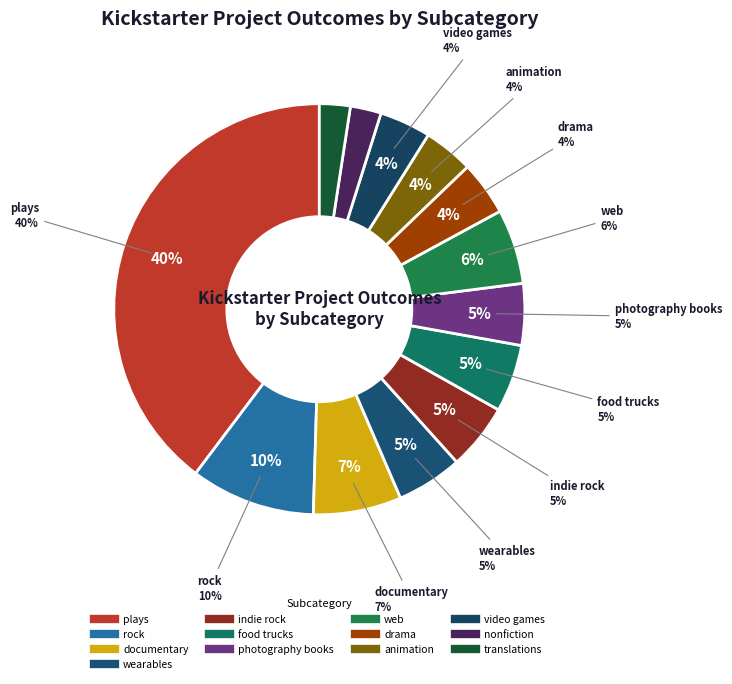

Is rock the majority of the pie?

No